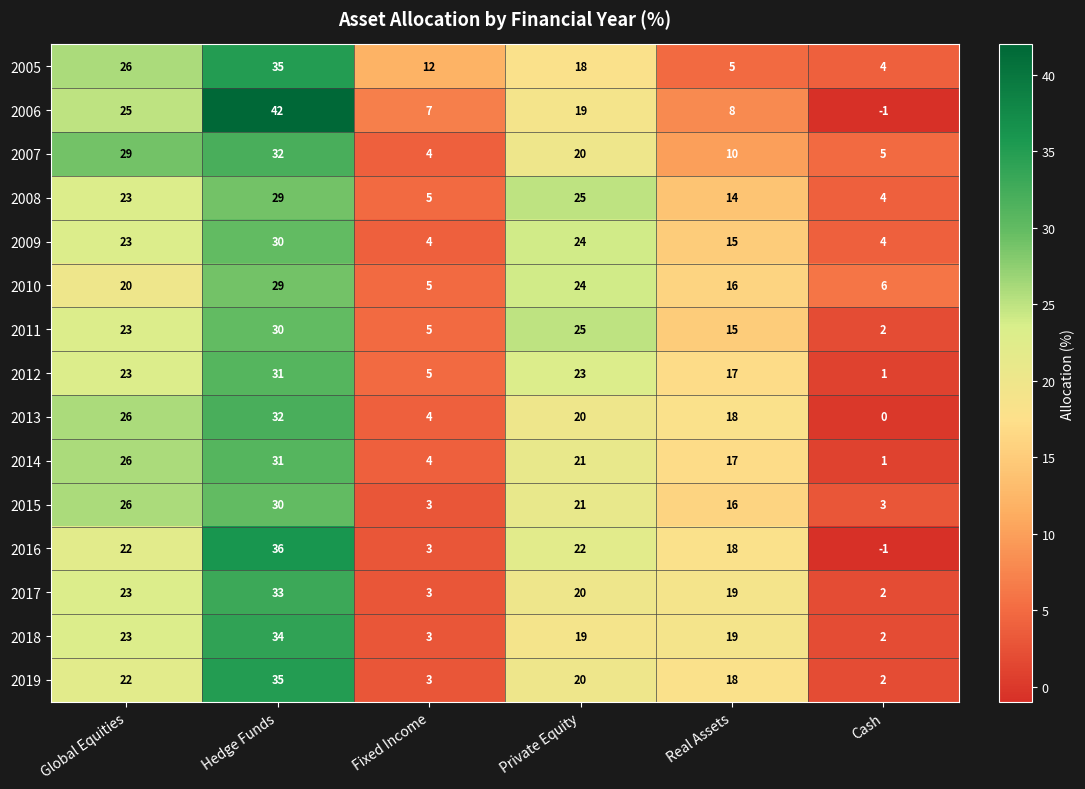

How many values in the 2019 series are below 20?

3